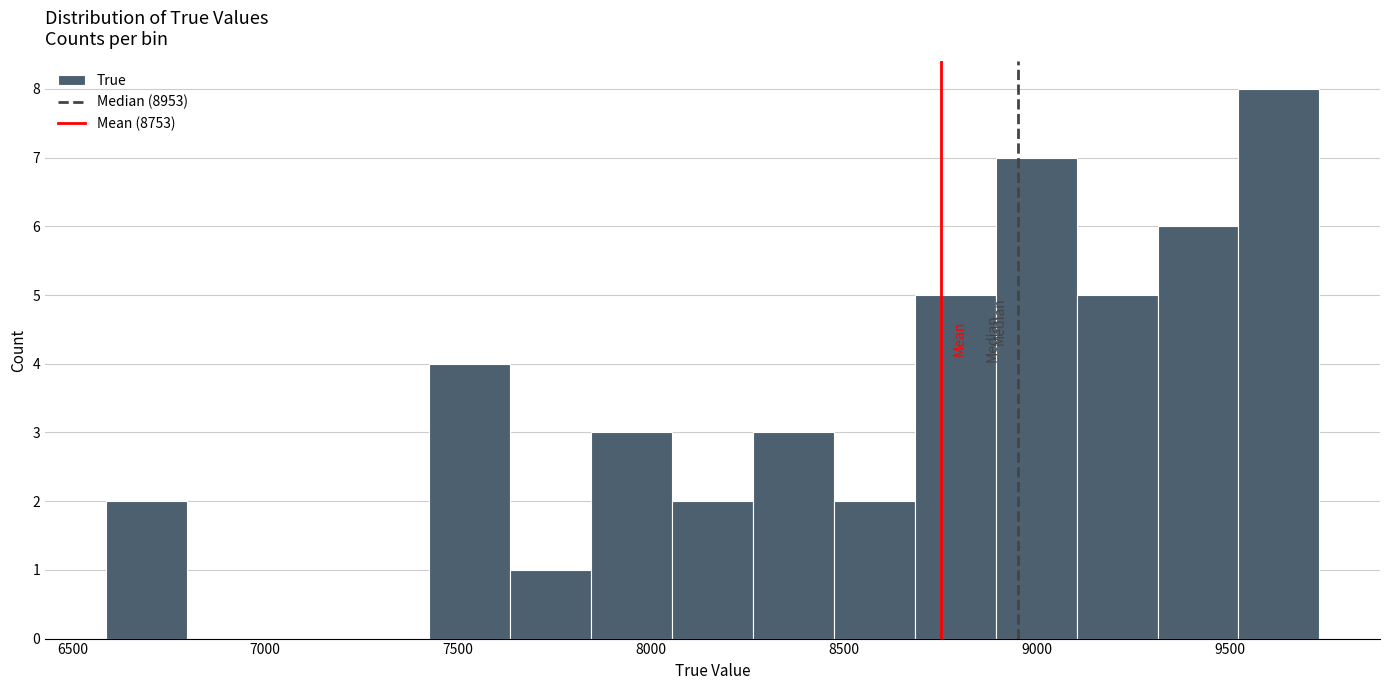

Reading left to right, transcribe this chart: for each bar, give the range it covers on the x-axis and its height. Neither the bar edges nor the heights are printed on the chart, so give them approximately, as read against the axes.

6600 to 6800: 2
6800 to 7000: 0
7000 to 7200: 0
7200 to 7450: 0
7450 to 7650: 4
7650 to 7850: 1
7850 to 8050: 3
8050 to 8250: 2
8250 to 8450: 3
8450 to 8700: 2
8700 to 8900: 5
8900 to 9100: 7
9100 to 9300: 5
9300 to 9500: 6
9500 to 9750: 8